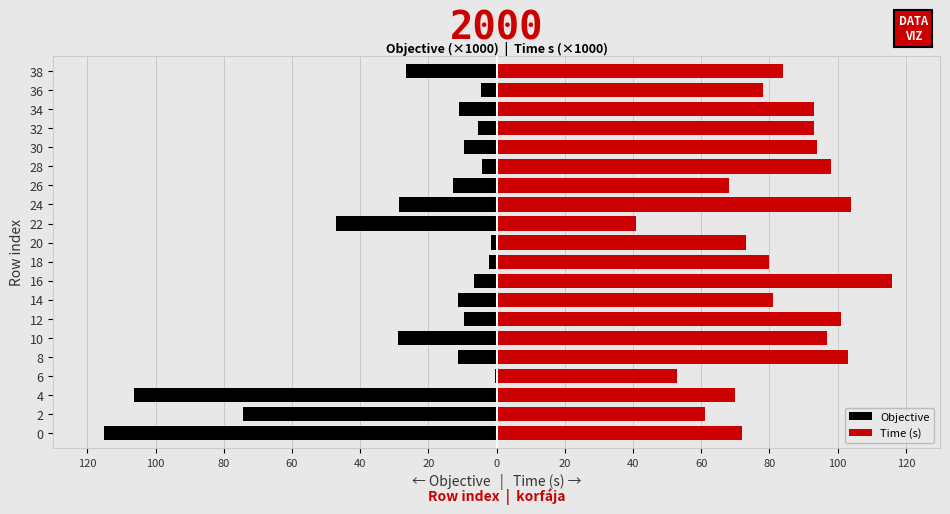

Which series has the largest range (max minus min)?

Objective